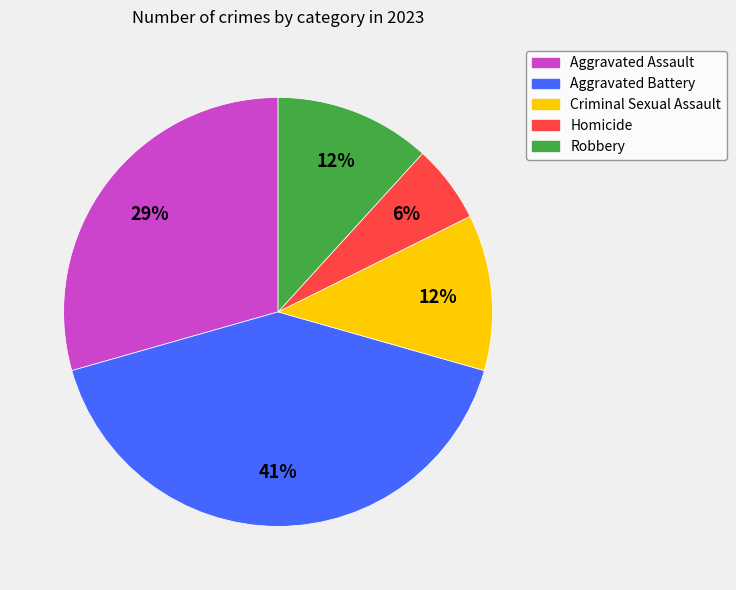

Combined, do Robbery and Criminal Sexual Assault account for over 50%?

No